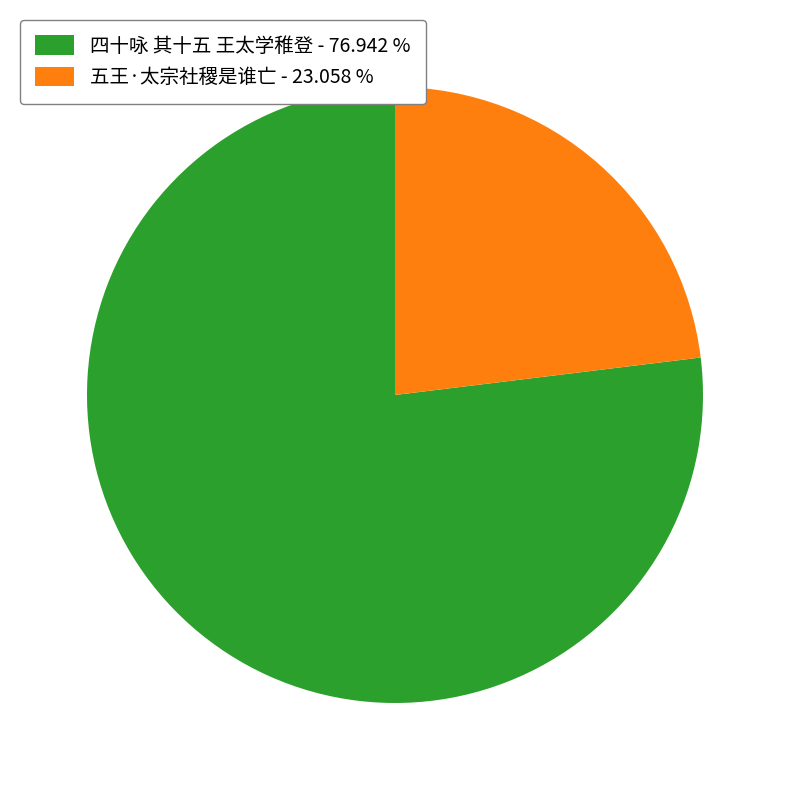

Do 四十咏 其十五 王太学稚登 - 76.942 % and 五王·太宗社稷是谁亡 - 23.058 % together represent more than half of the pie?

Yes